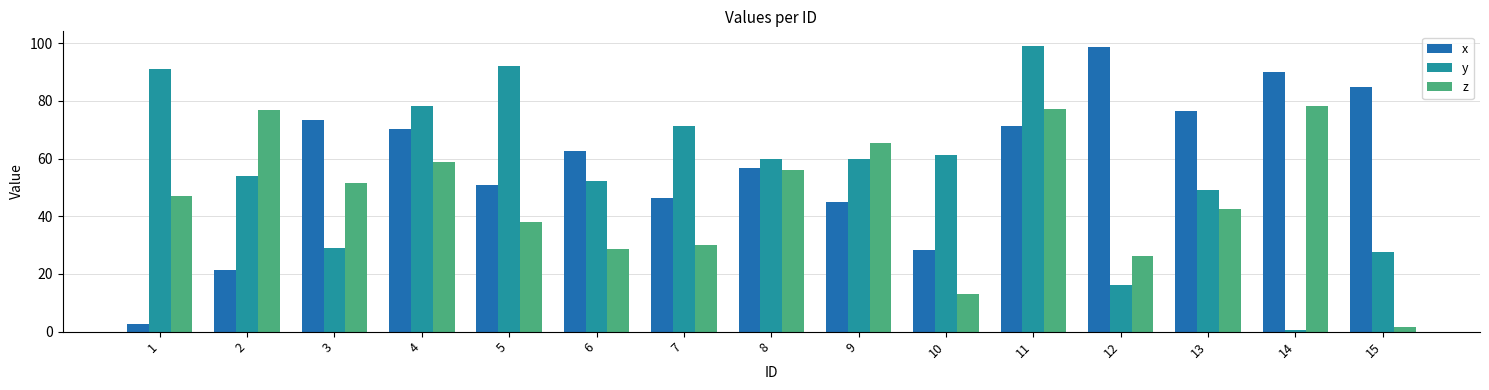

How many data points in x are less than 62?

7